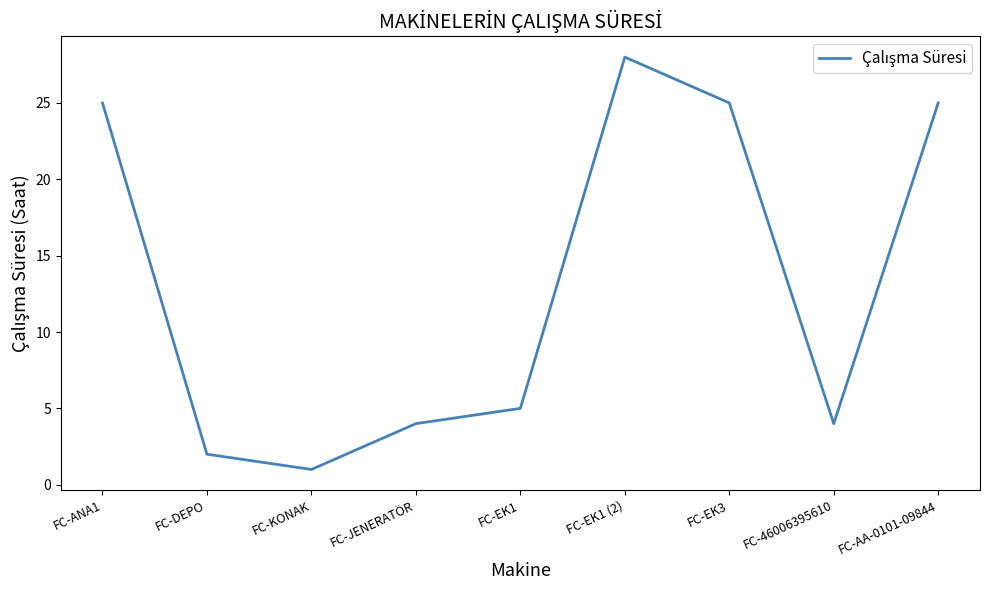

Where does the data first go above 5?

FC-ANA1